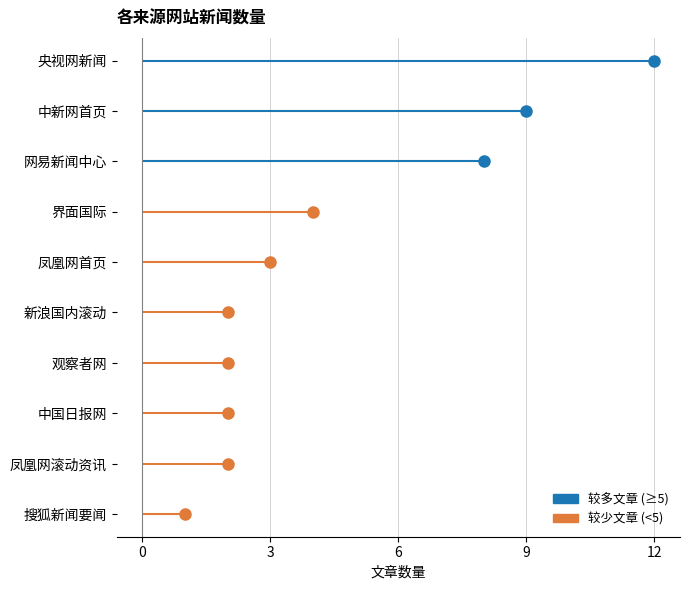

The value at 凤凰网滚动资讯 is 3. True or false?

False